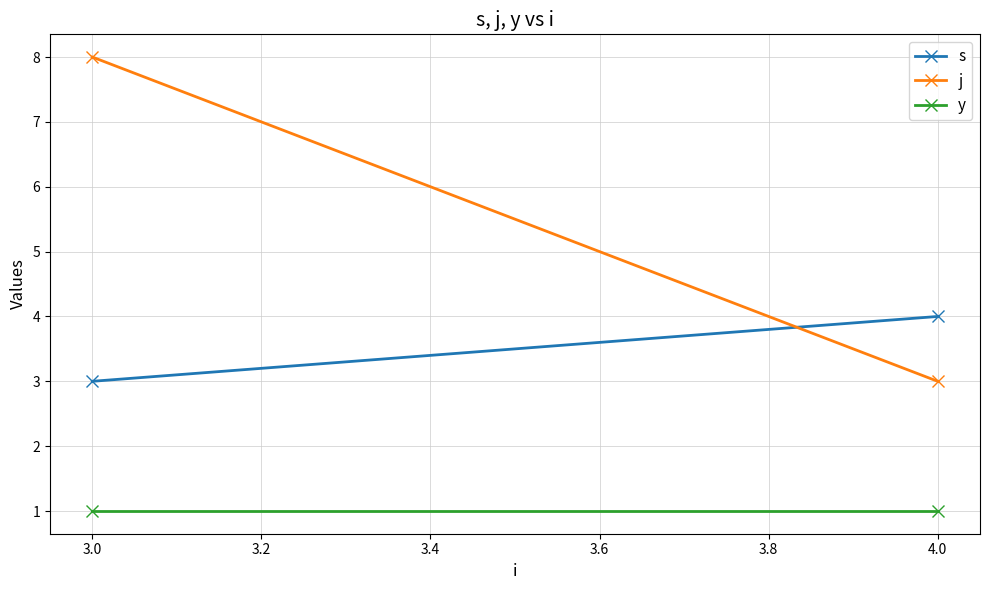

What are all the series names shown in the legend?

s, j, y